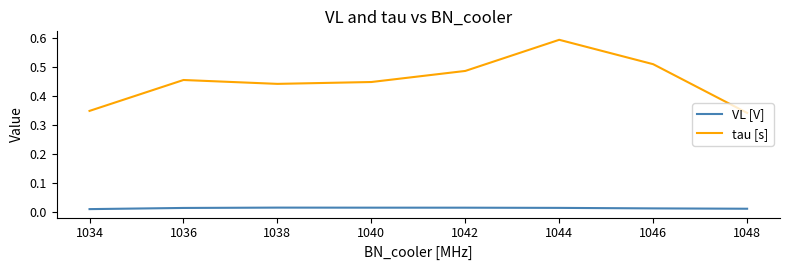

Does the chart have visible grid lines?

No